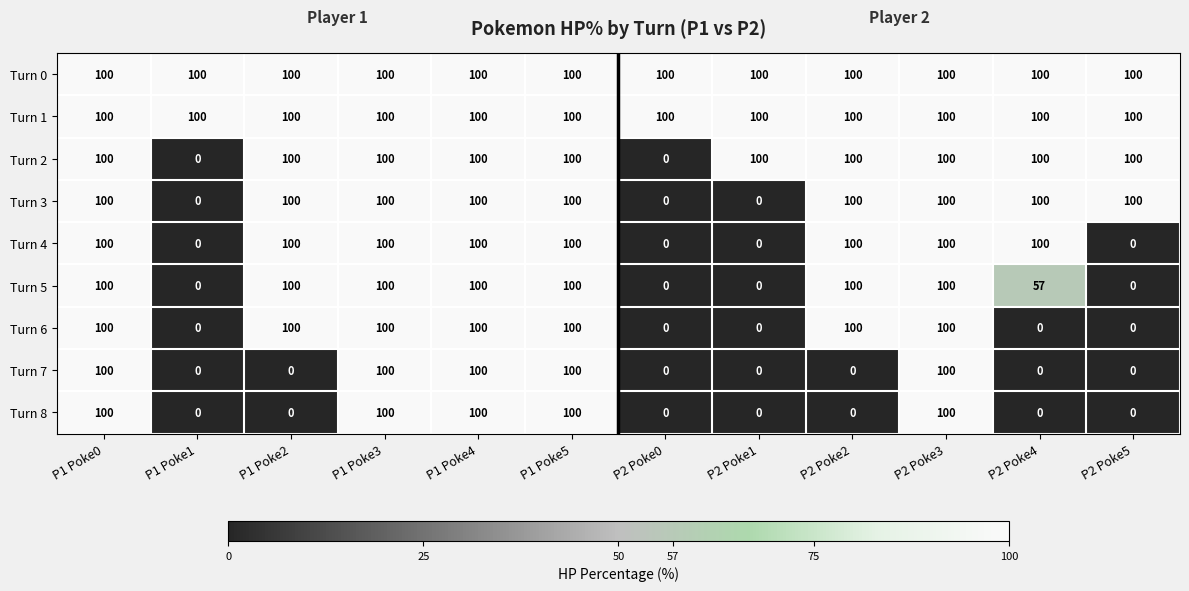

True or false: Turn 3 has a value of 100 at P2 Poke2.

True